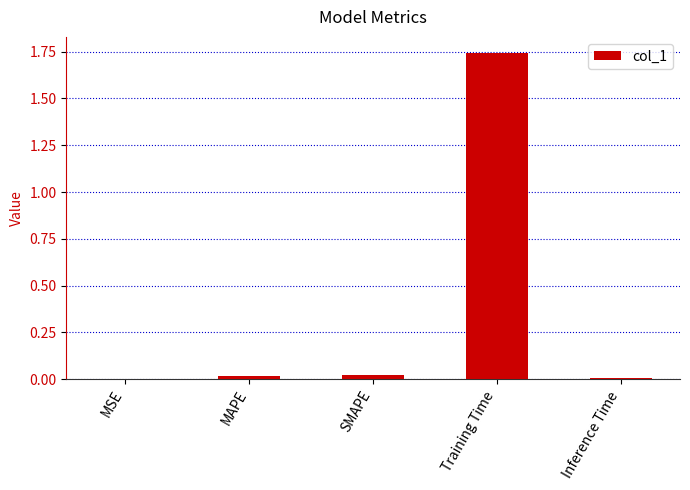

At which category does the chart reach its peak across all series?

Training Time